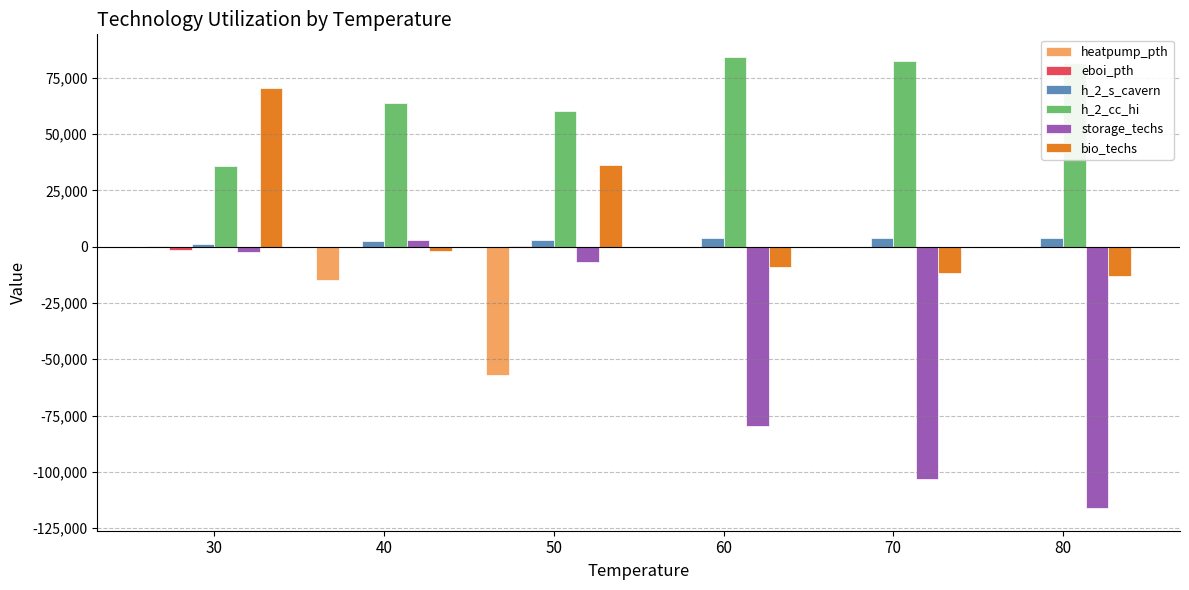

What is the sum of all h_2_cc_hi values?

408114.5